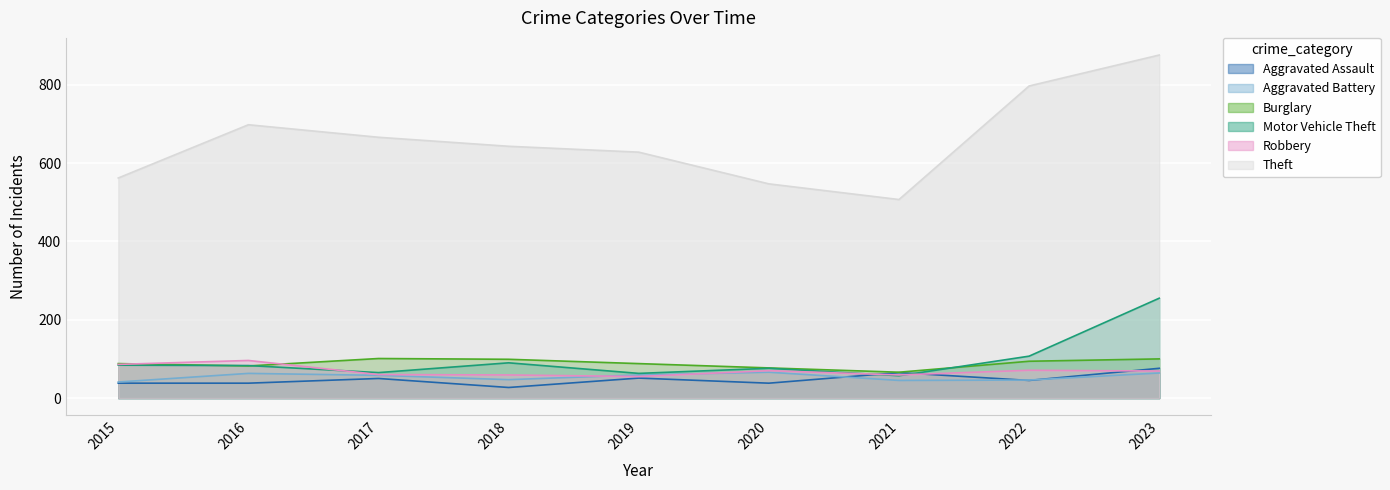

At how many categories does at least one series exceed 87?

9